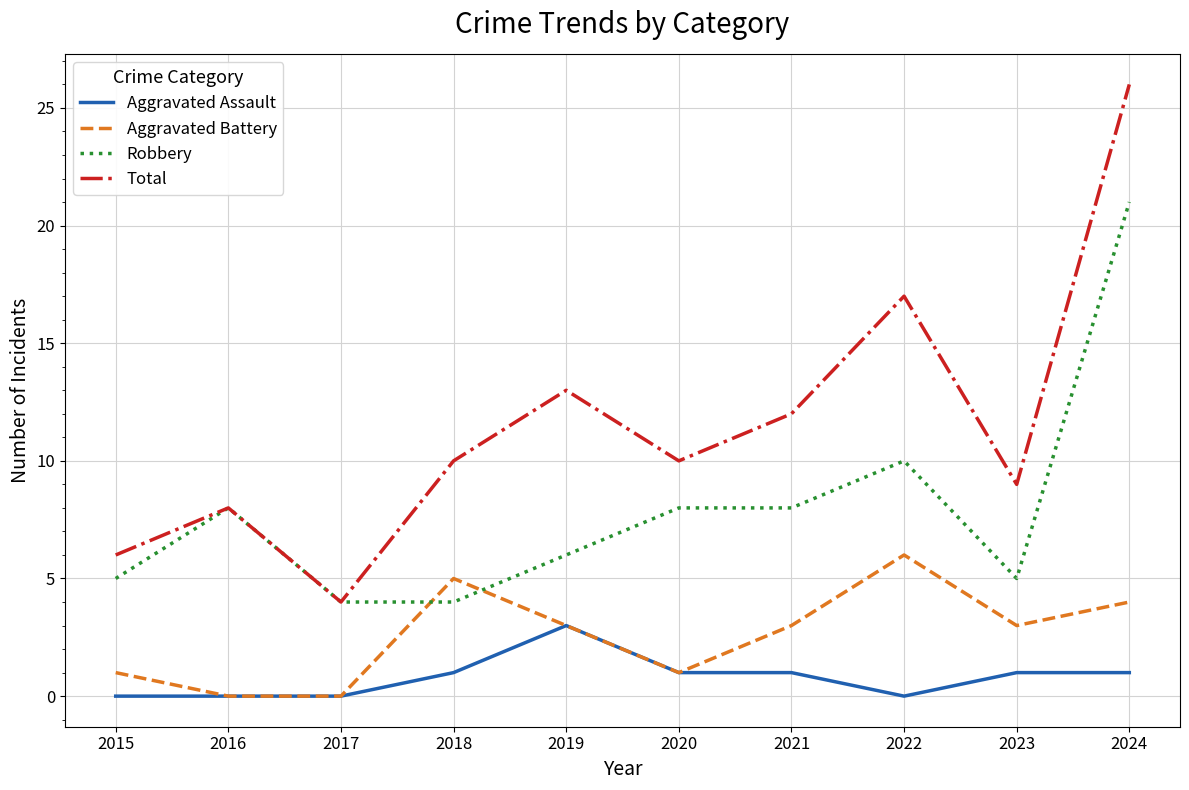

Which label corresponds to the largest value in the chart?

2024